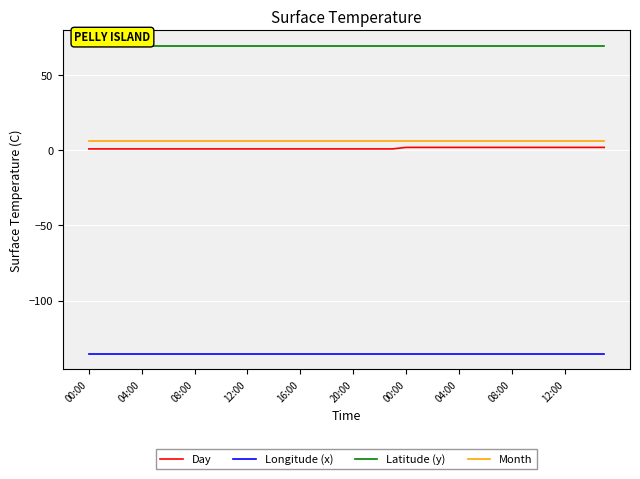

What is the sum of all Month values?

240.0